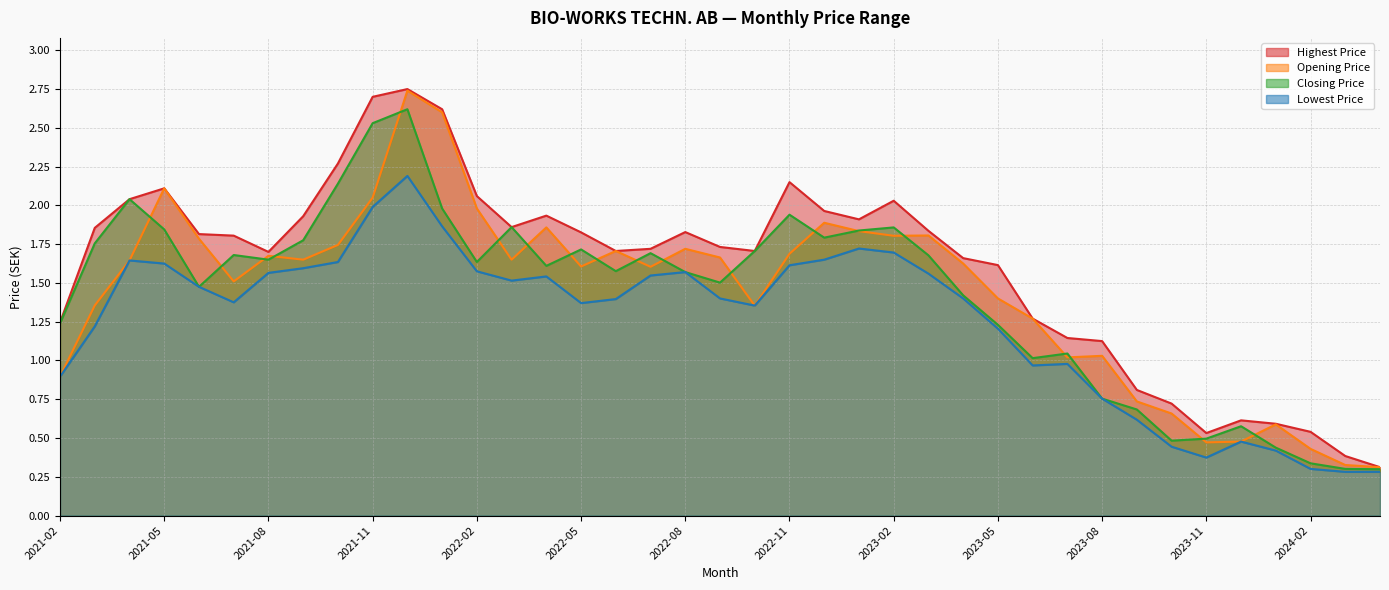

Where is the first local minimum for Lowest Price?

2021-07